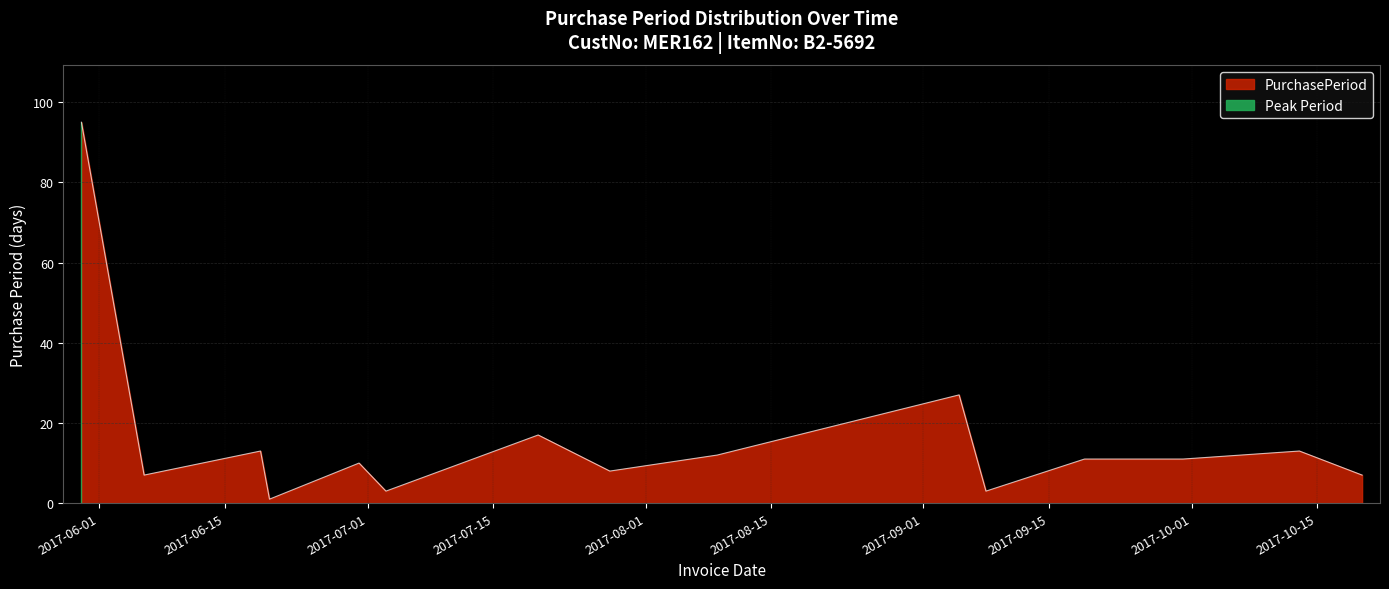

Reading left to right, list all the values displayed in this chart.

2017-05-30=95	2017-06-06=7	2017-06-19=13	2017-06-20=1	2017-06-30=10	2017-07-03=3	2017-07-20=17	2017-07-28=8	2017-08-09=12	2017-09-05=27	2017-09-08=3	2017-09-19=11	2017-09-30=11	2017-10-13=13	2017-10-20=7